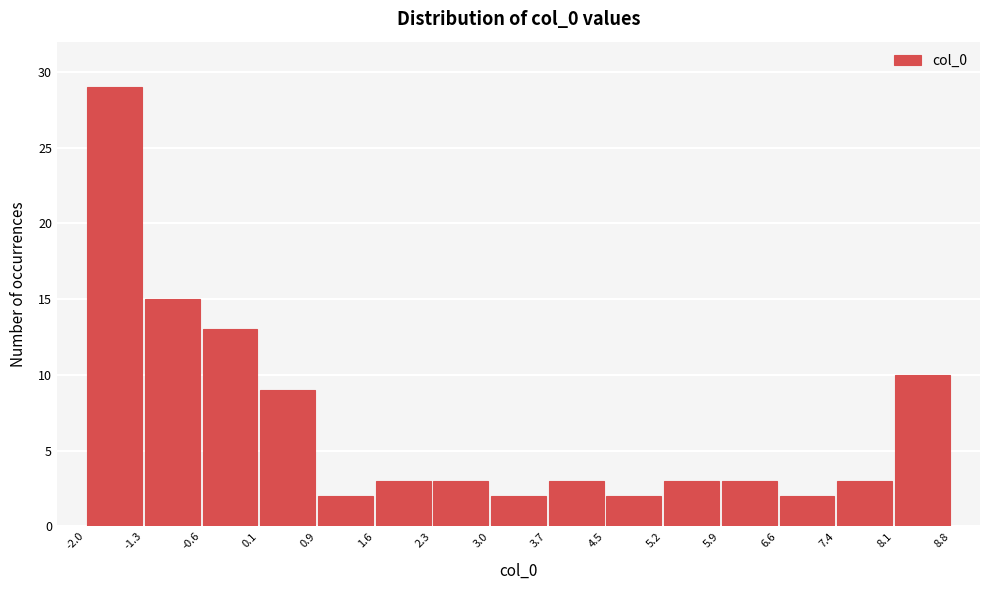

Reading left to right, list every bar in this chart as the range it spans on the x-axis followed by its height. The values are not printed on the chart, so give them approximately, as read against the axis.

-2.0 to -1.3: 29
-1.3 to -0.6: 15
-0.6 to 0.1: 13
0.1 to 0.9: 9
0.9 to 1.6: 2
1.6 to 2.3: 3
2.3 to 3.0: 3
3.0 to 3.7: 2
3.7 to 4.5: 3
4.5 to 5.2: 2
5.2 to 5.9: 3
5.9 to 6.6: 3
6.6 to 7.4: 2
7.4 to 8.1: 3
8.1 to 8.8: 10